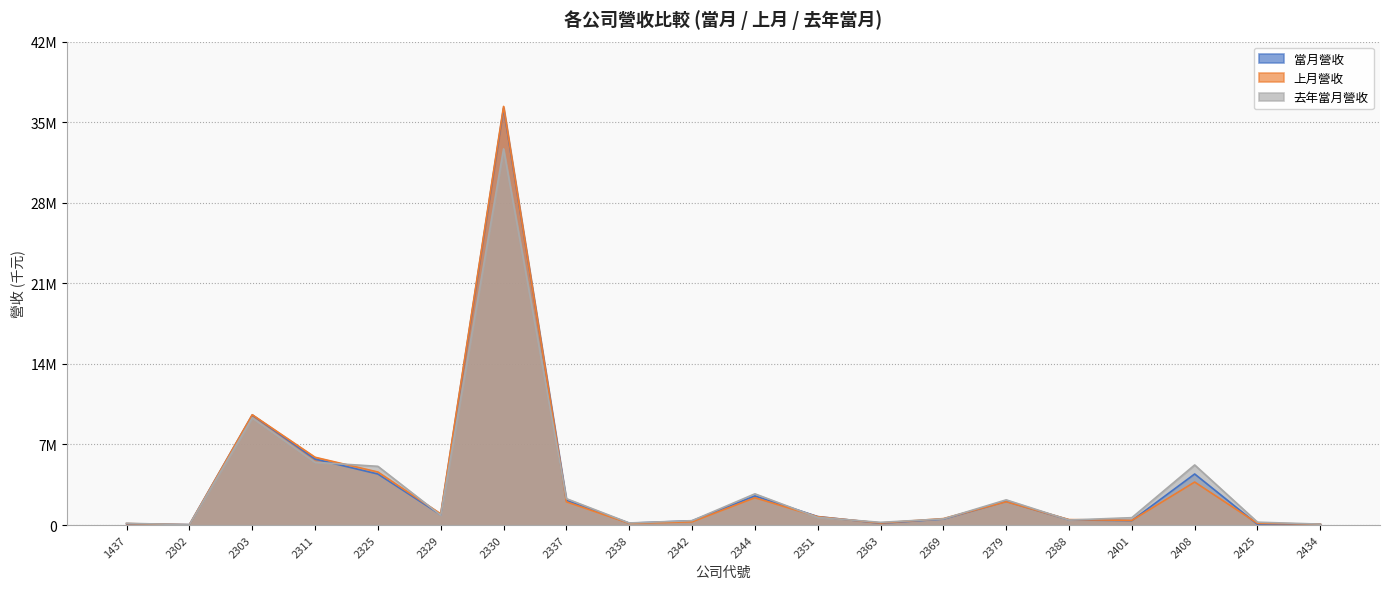

What is the minimum value for 去年當月營收?

31077